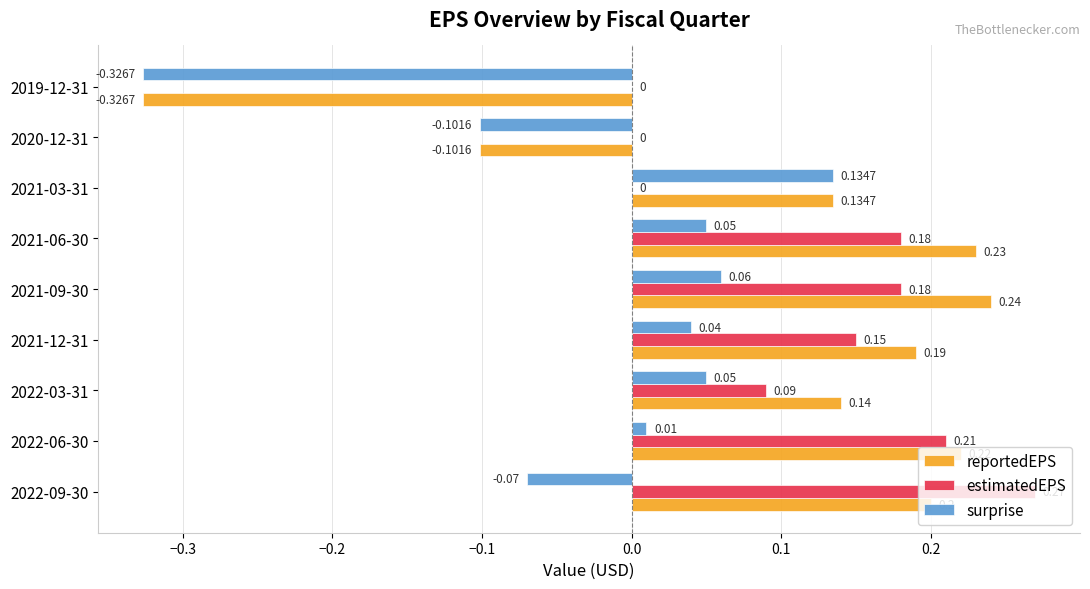

What are all the series names shown in the legend?

reportedEPS, estimatedEPS, surprise